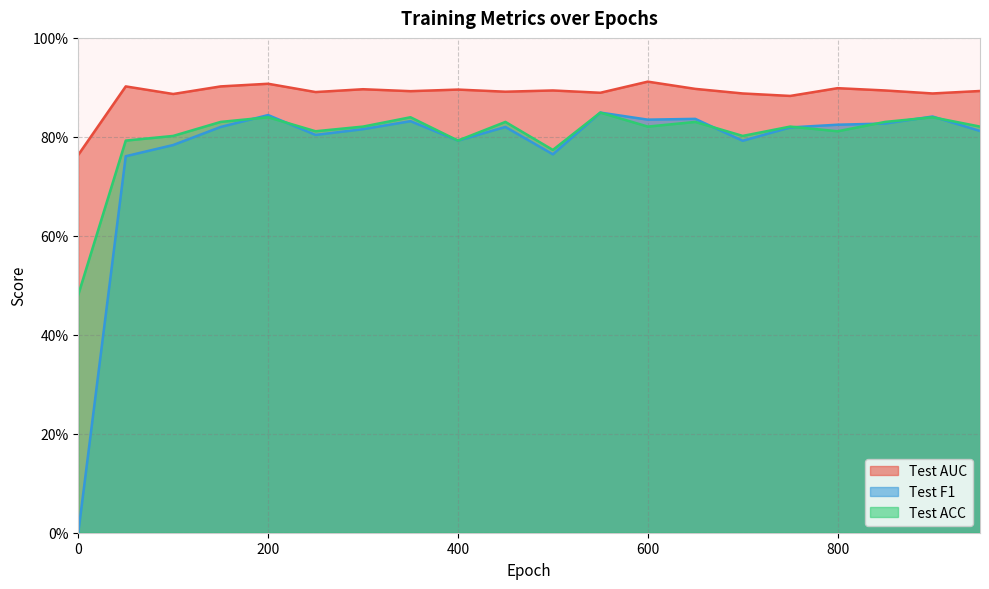

How many Test ACC values are between 0 and 1?

20